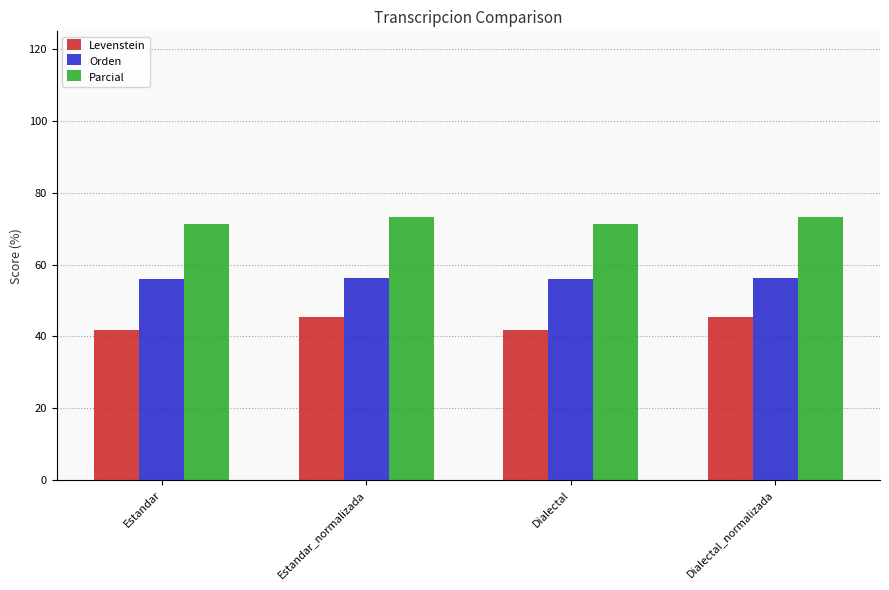

Where does the Levenstein series first go above 45?

Estandar_normalizada